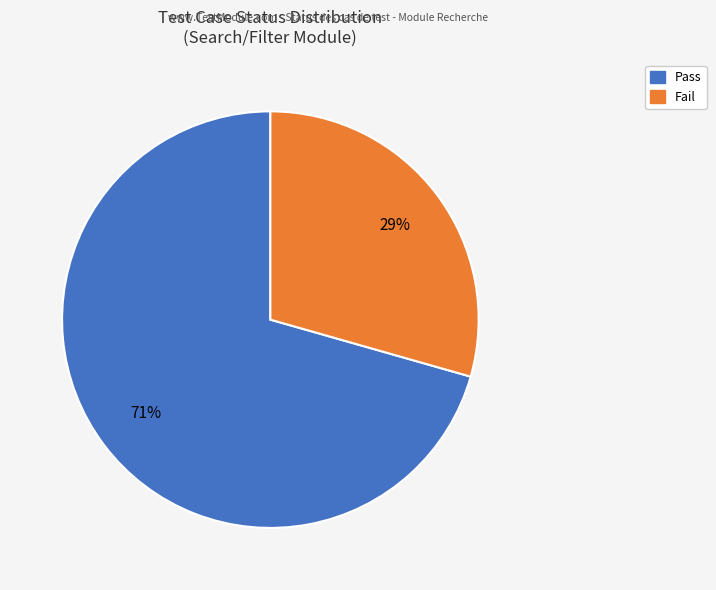

To the nearest percent, what is the average slice percentage?

50%